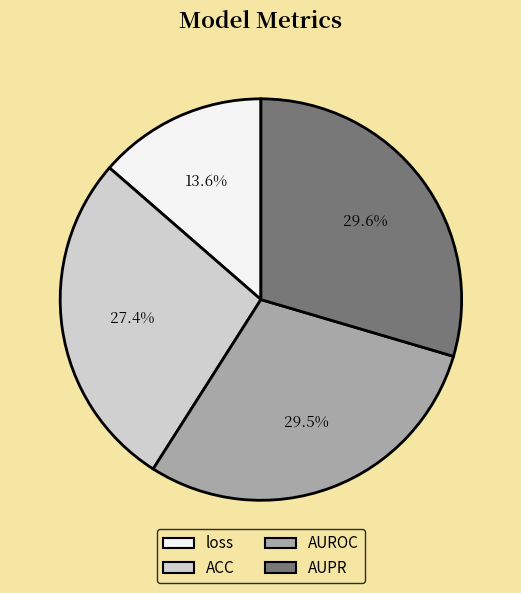

To the nearest percent, what portion does ACC represent?

27%